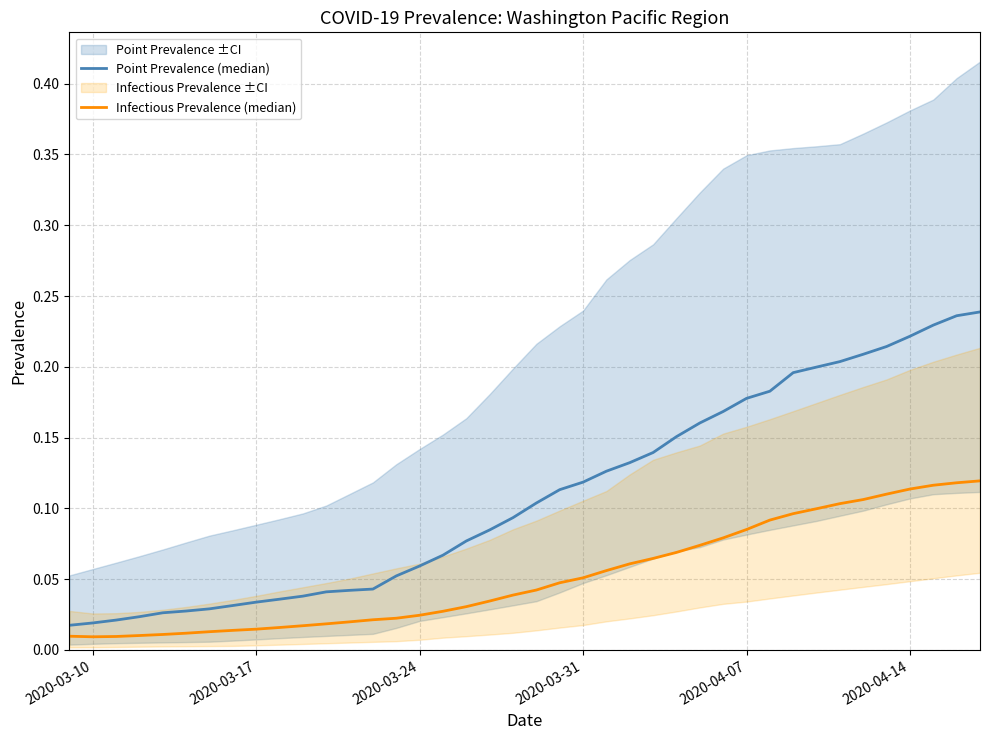

How many lines are shown in the chart?

2